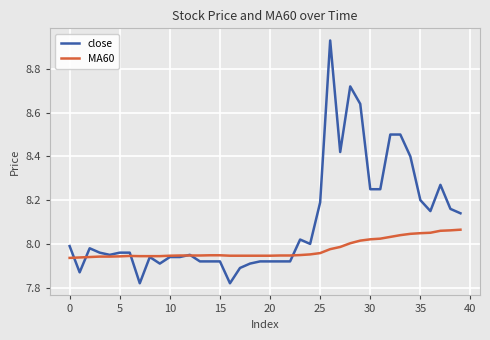

Which series has the largest range (max minus min)?

close